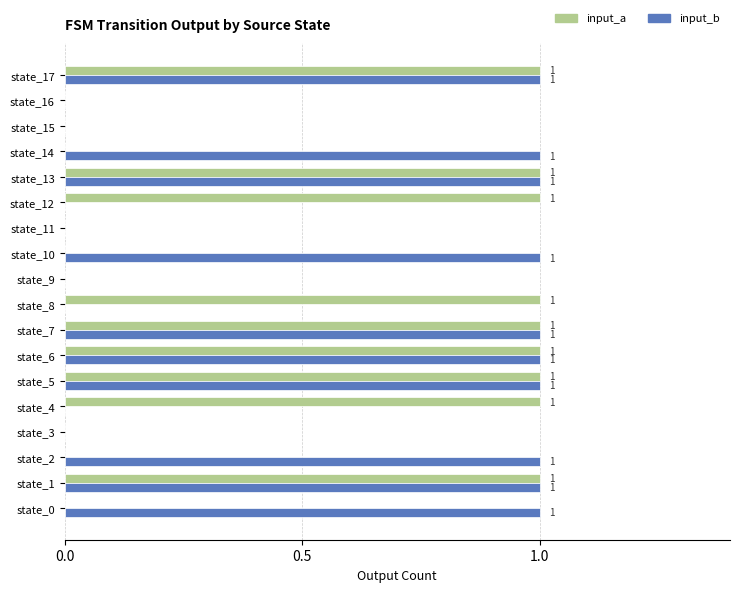

What is the sum of all input_b values?

10